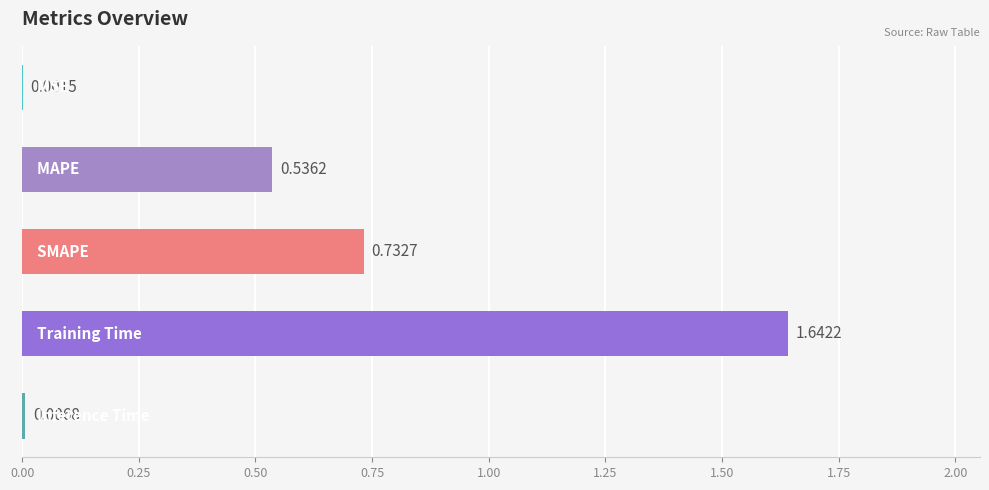

What is the sum of all values?

2.9